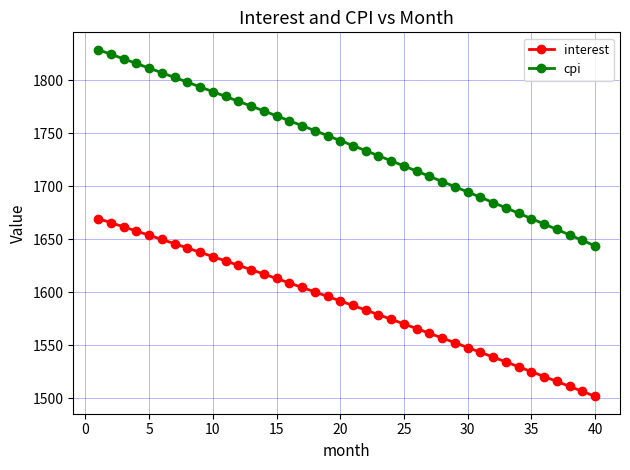

What is the difference between the maximum and second lowest values in the cpi series?

179.9